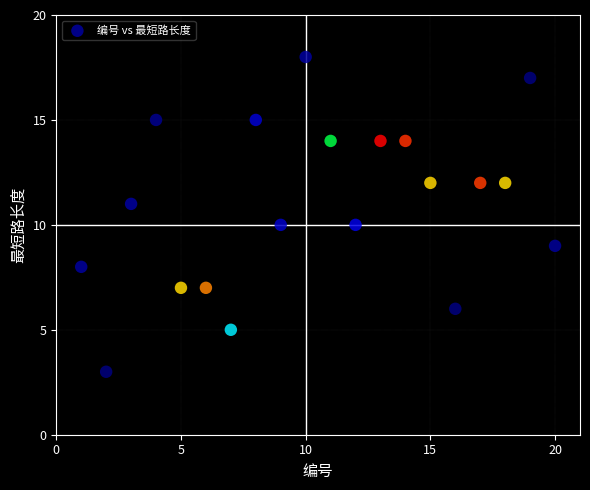

What is the range of X values (max minus min)?

19